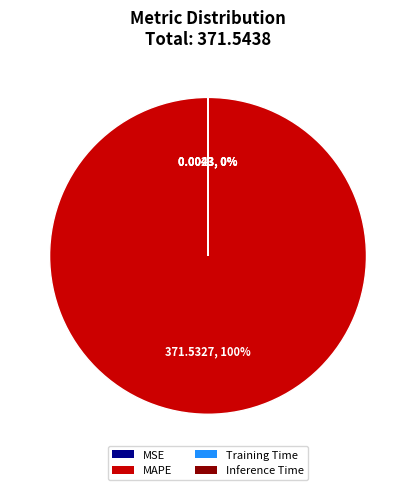

Combined, do SMAPE and MSE account for over 50%?

No